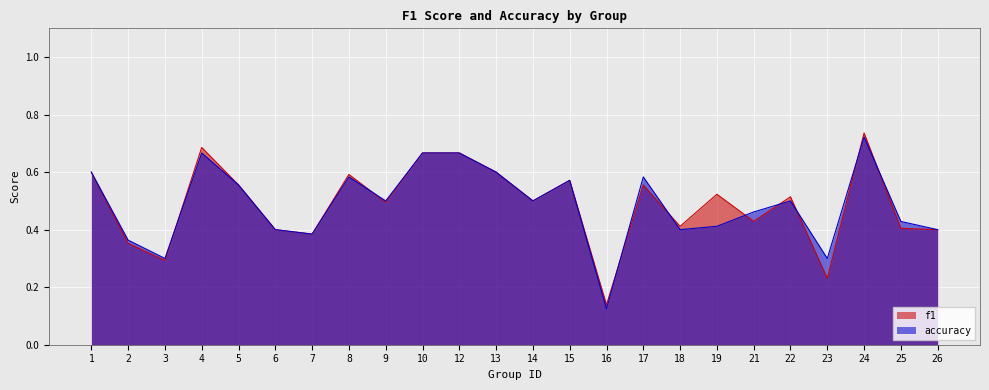

Rank the series at 4 from lowest to highest value.

accuracy, f1